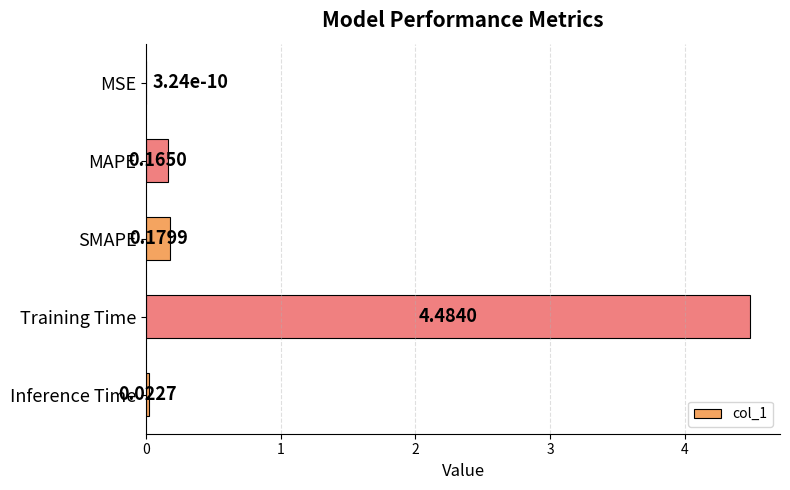

What is the change in value from MSE to Training Time?

+4.5